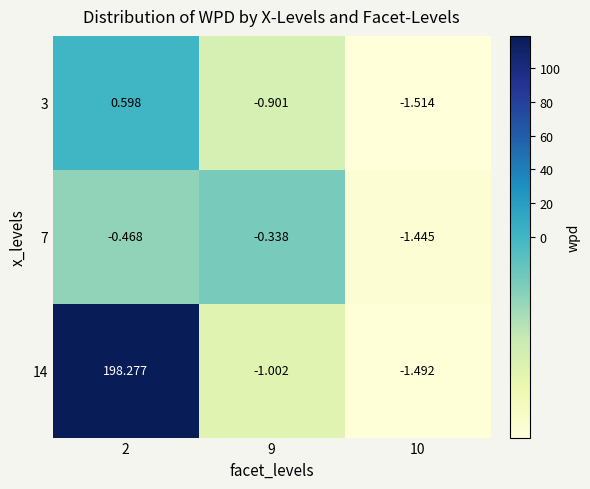

Is the value of 3 at 2 greater than the value of 14 at 2?

No